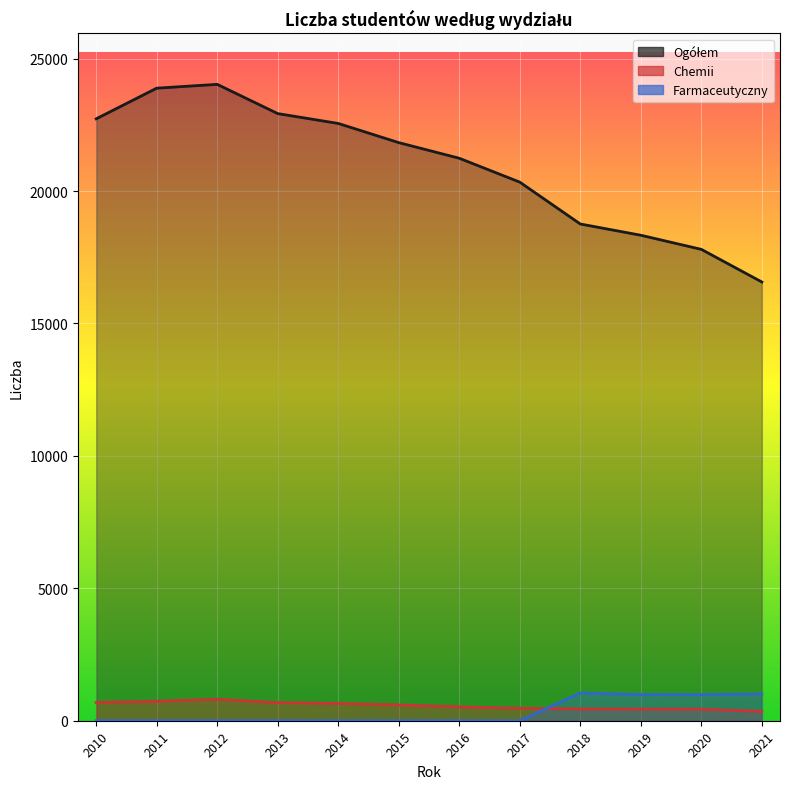

Is the value of Farmaceutyczny at 2020 greater than the value of Ogółem at 2014?

No